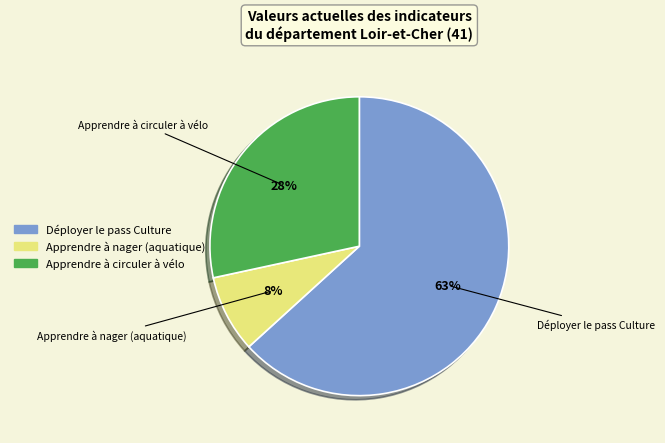

To the nearest percent, what is the average slice percentage?

33%